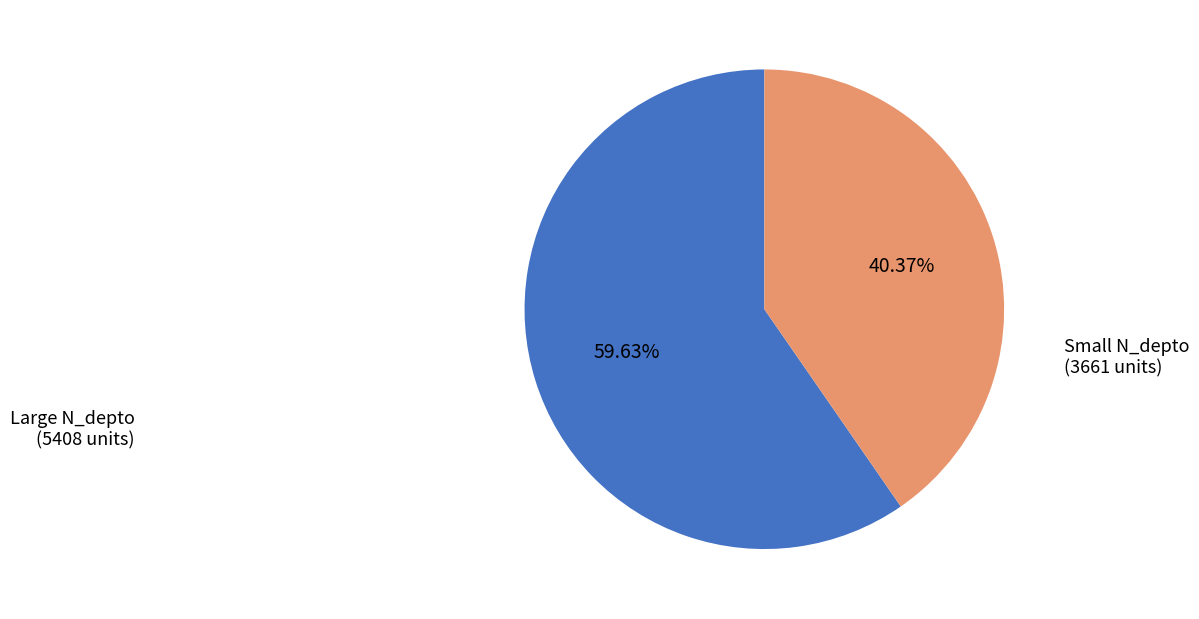

Is there any slice that represents more than half of the pie?

Yes